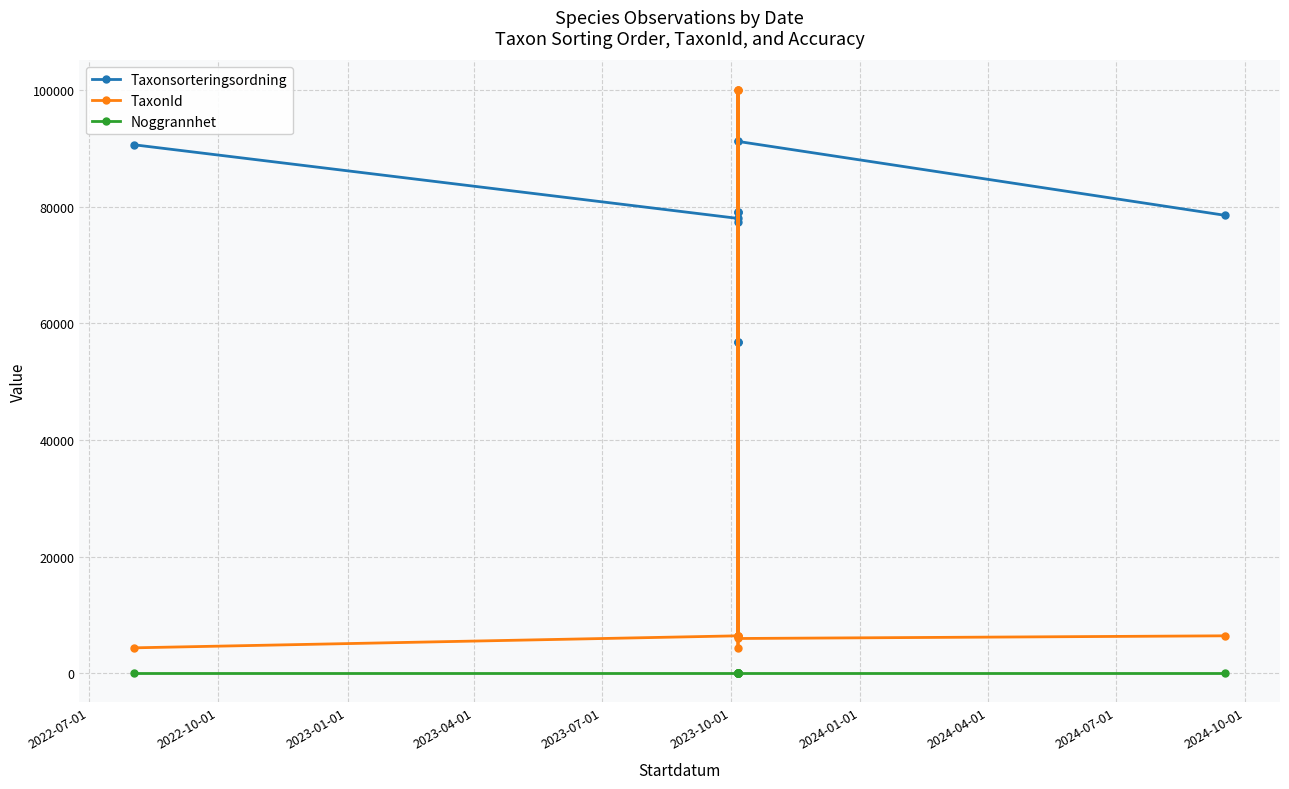

The Noggrannhet series shows 10 at 2023-07-01. True or false?

True